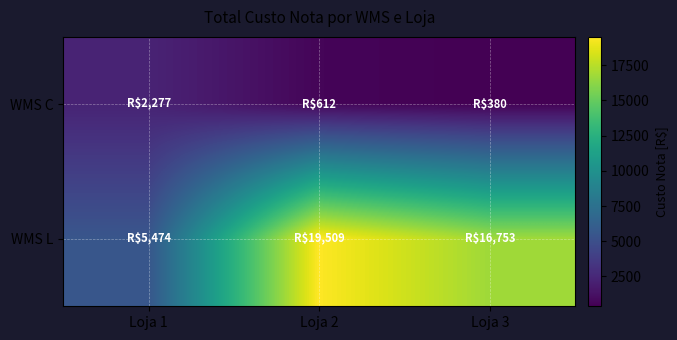

Which has a higher value, Loja 1 or Loja 2?

Loja 1